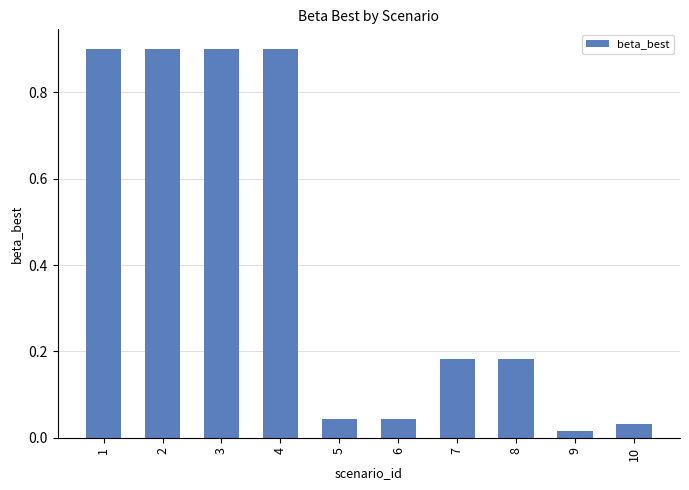

Does the chart contain any negative values?

No